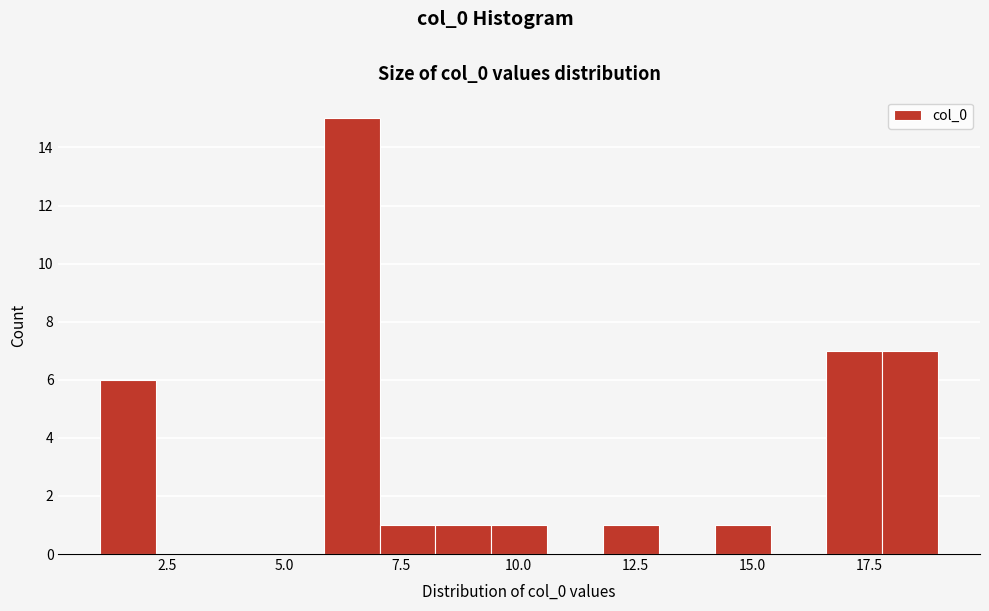

Read against the x-axis, roughly where is the centre of the tallest bar?

6.5